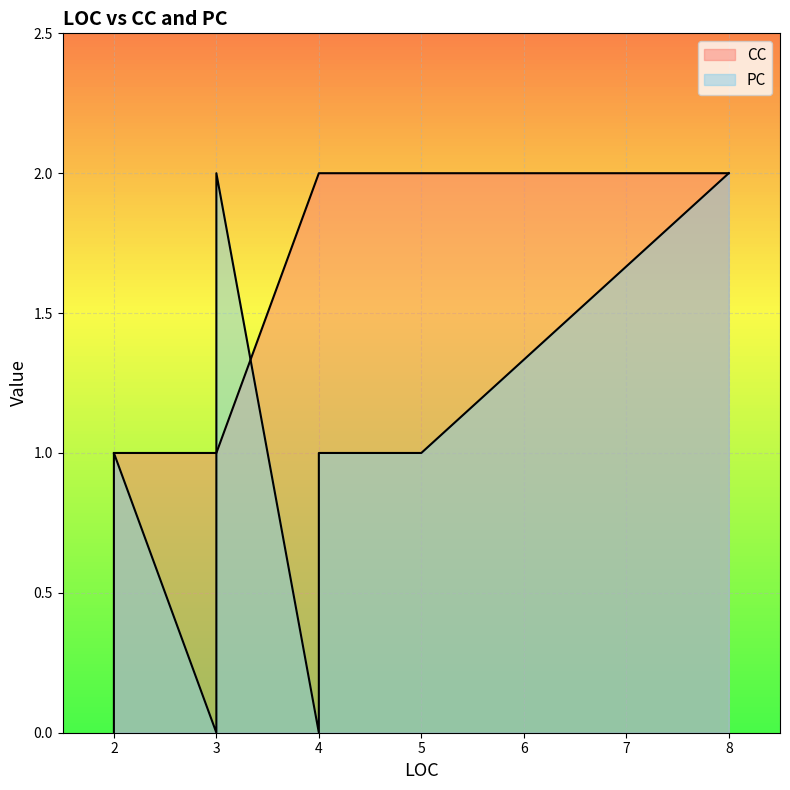

Reading left to right, extract all data points from this chart.

PC: 8=2	5=1	3=1	4=1	4=1	4=0	2=0	2=1	3=2	3=0
CC: 8=2	5=2	3=1	4=2	4=2	4=2	2=1	2=1	3=1	3=1